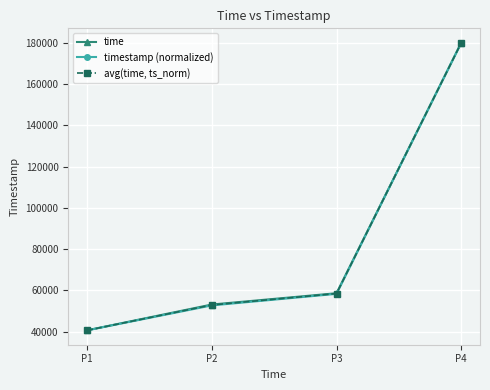

What is the approximate value of time at P4?

180007.0